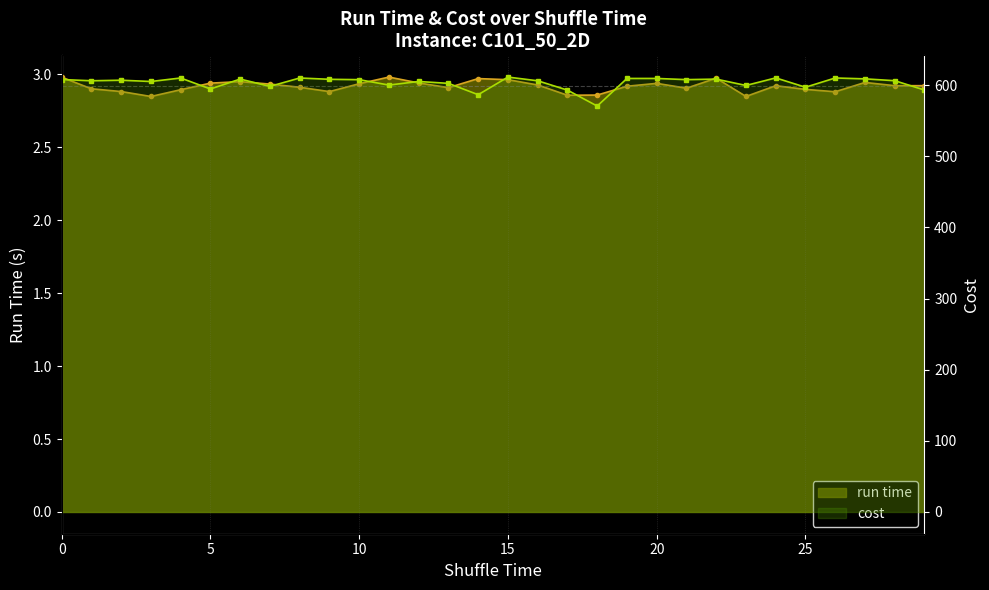

Which series has the largest total across all categories?

cost line